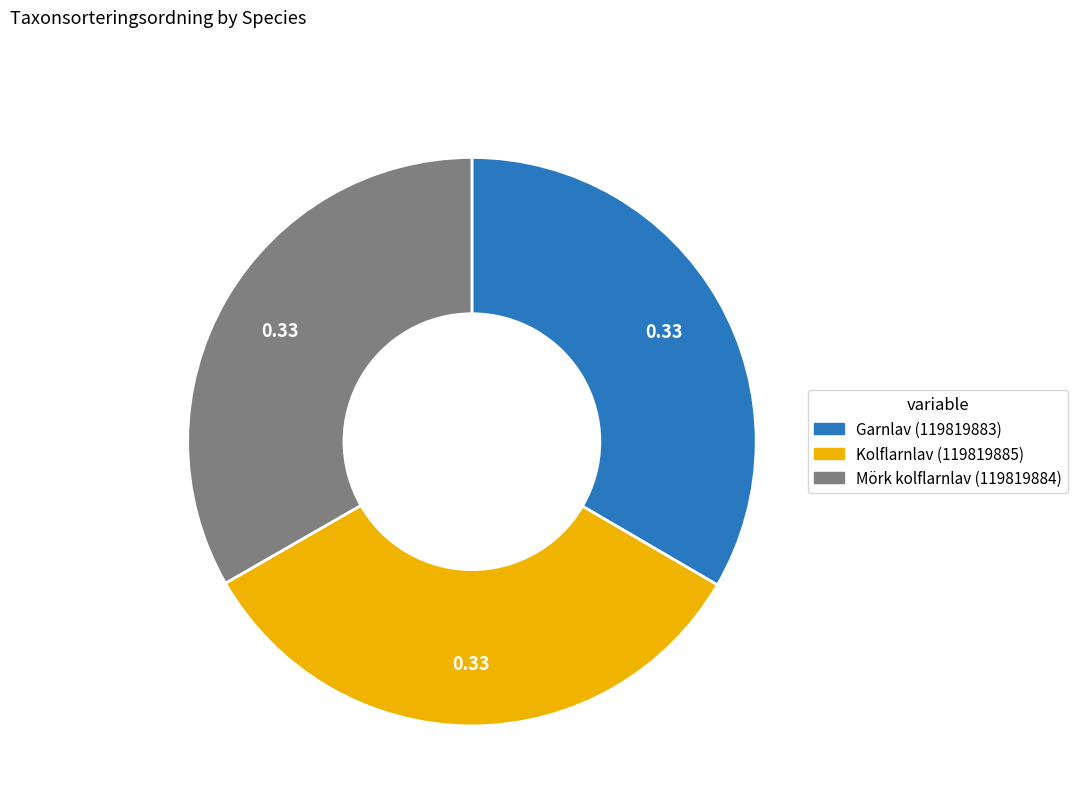

Does Garnlav (119819883) represent more than half of the total?

No